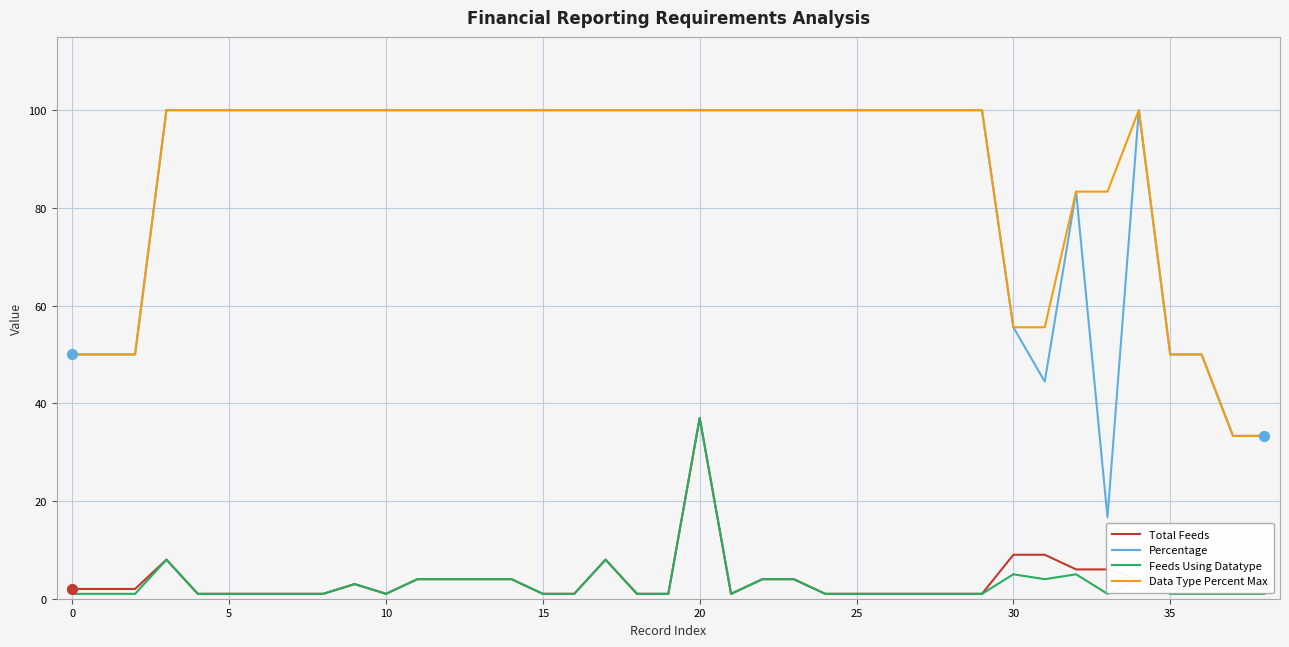

Which series has the largest range (max minus min)?

Percentage